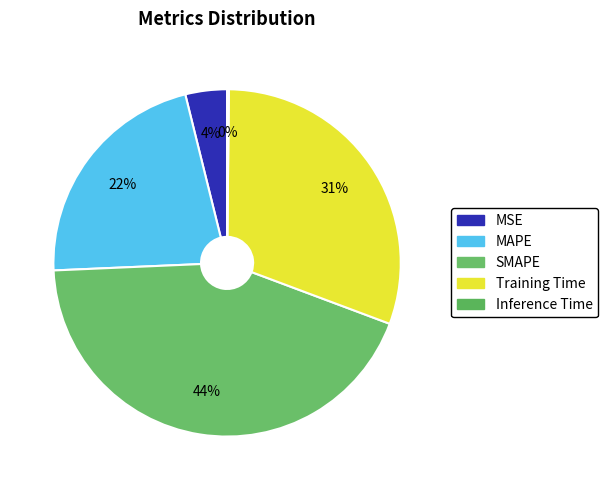

Is the sum of MAPE and MSE greater than half?

No